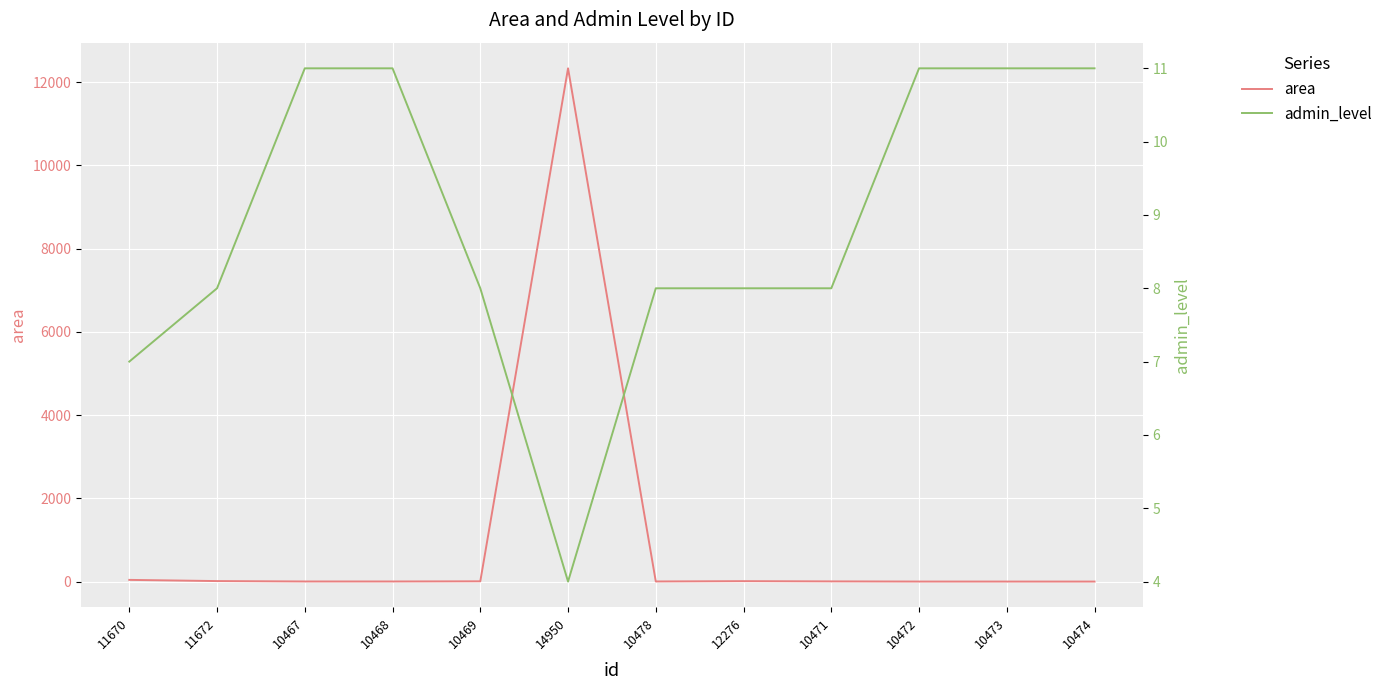

Reading left to right, what are all the values shown in this chart?

area: 11670=40.4	11672=11.8	10467=2.1	10468=2.0	10469=6.0	14950=12334.0	10478=2.3	12276=9.8	10471=4.2	10472=0.3	10473=0.1	10474=0.1
admin_level: 11670=7.0	11672=8.0	10467=11.0	10468=11.0	10469=8.0	14950=4.0	10478=8.0	12276=8.0	10471=8.0	10472=11.0	10473=11.0	10474=11.0